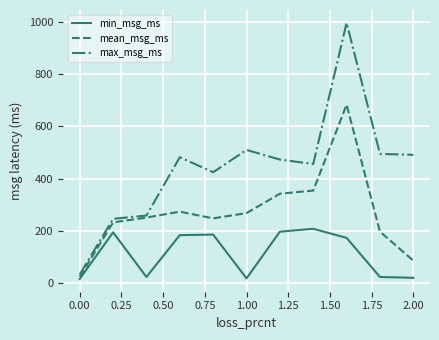

What is the minimum value for mean_msg_ms?

24.2